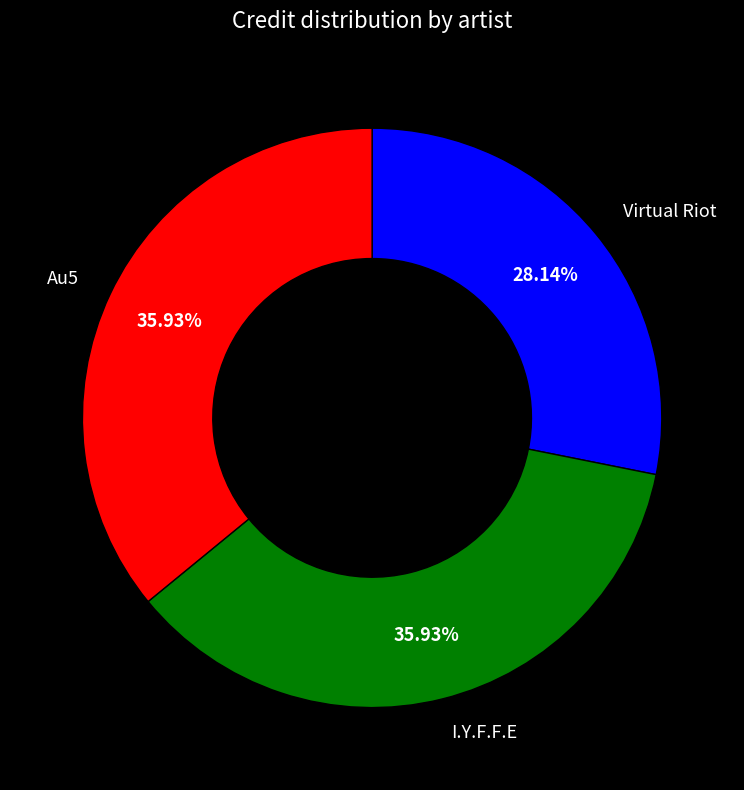

Approximately how many times larger is the value at I.Y.F.F.E compared to Au5?

1.0